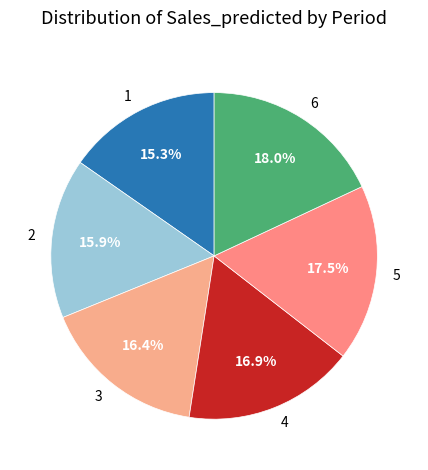

To the nearest percent, what is the combined percentage of 4 and 1?

32%